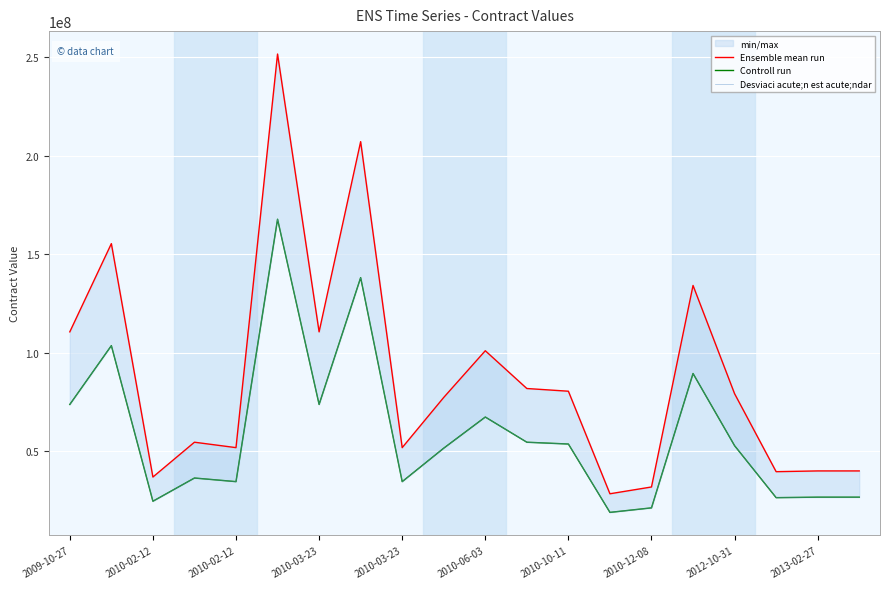

True or false: Desviaci acute;n est acute;ndar and Controll run intersect in this chart.

False